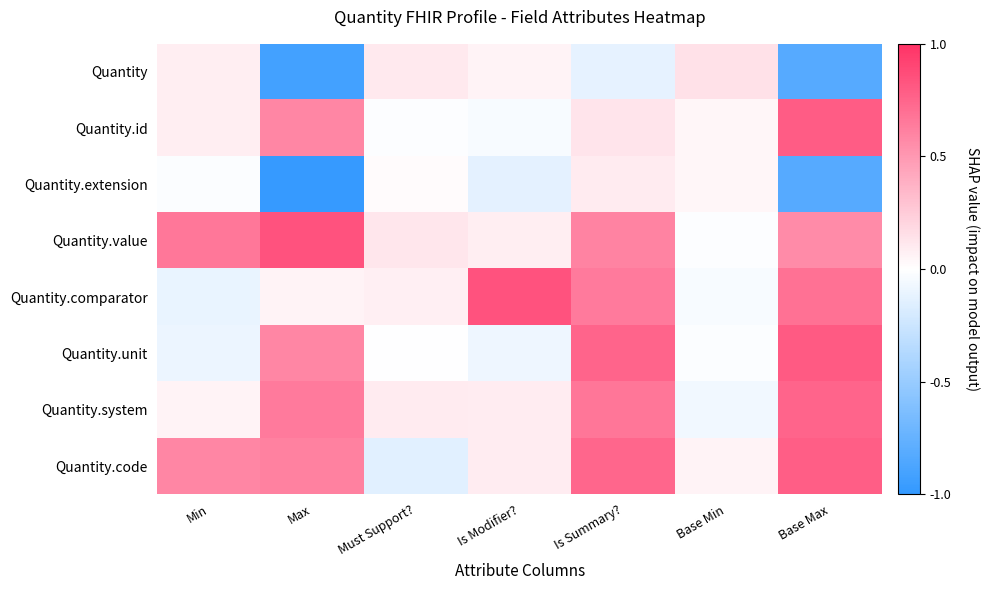

Between Base Min and Is Modifier?, which is larger?

Base Min